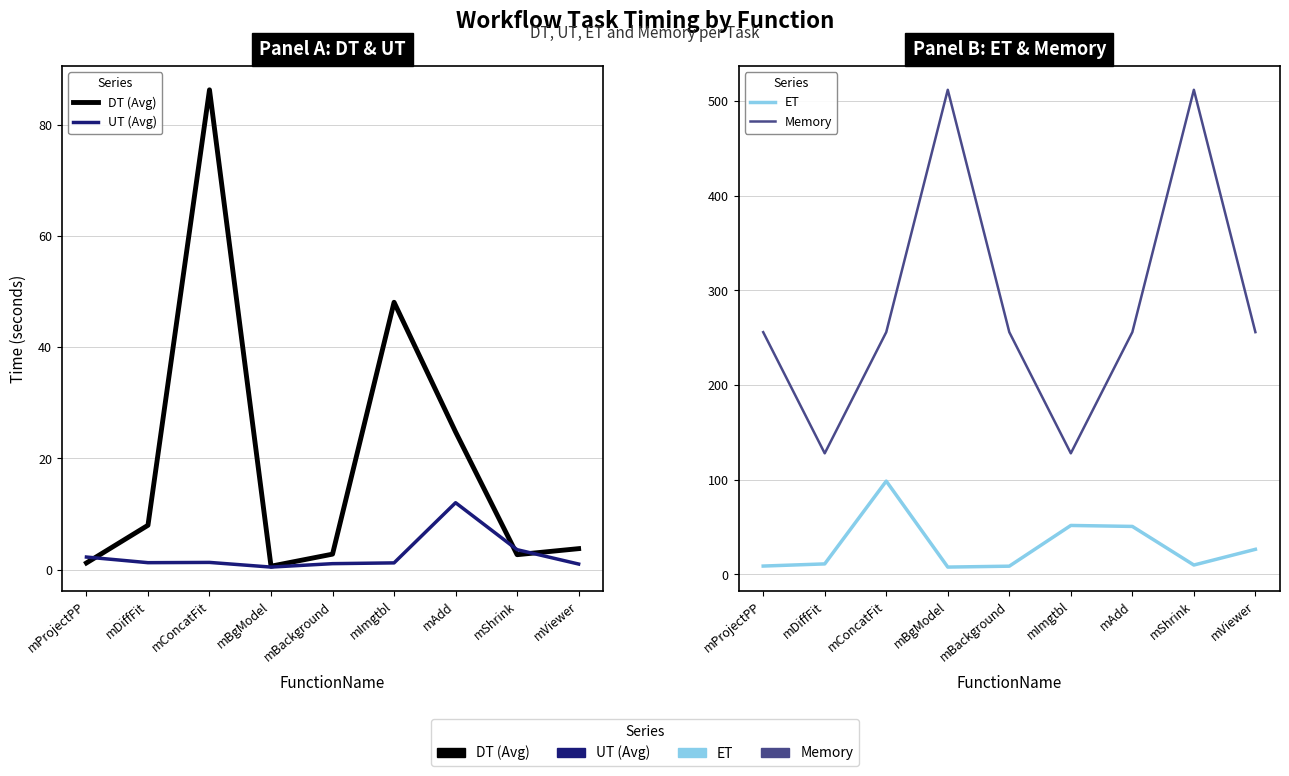

List the series in order of their peak value, lowest first.

UT (Avg), DT (Avg), ET, Memory